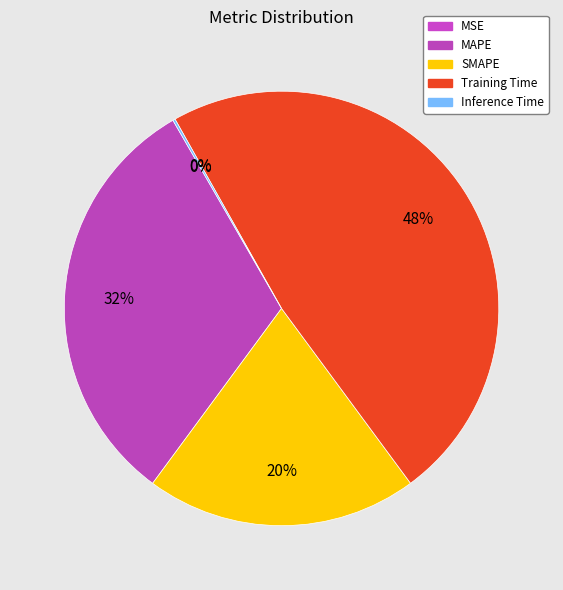

Is it true that MAPE is 32% of the pie?

True